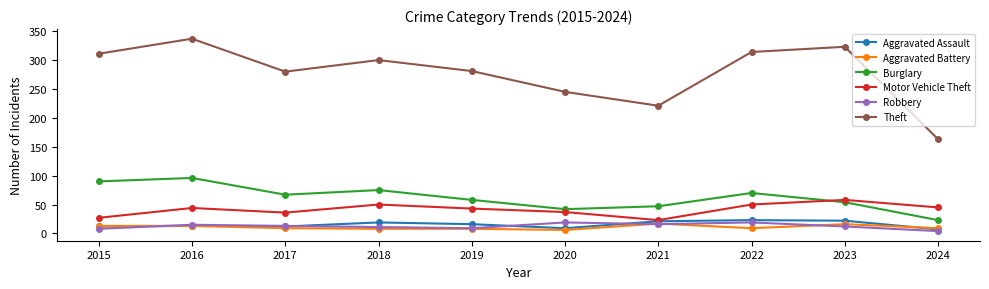

What value does the Robbery series have at 2020, to the nearest 10?

20